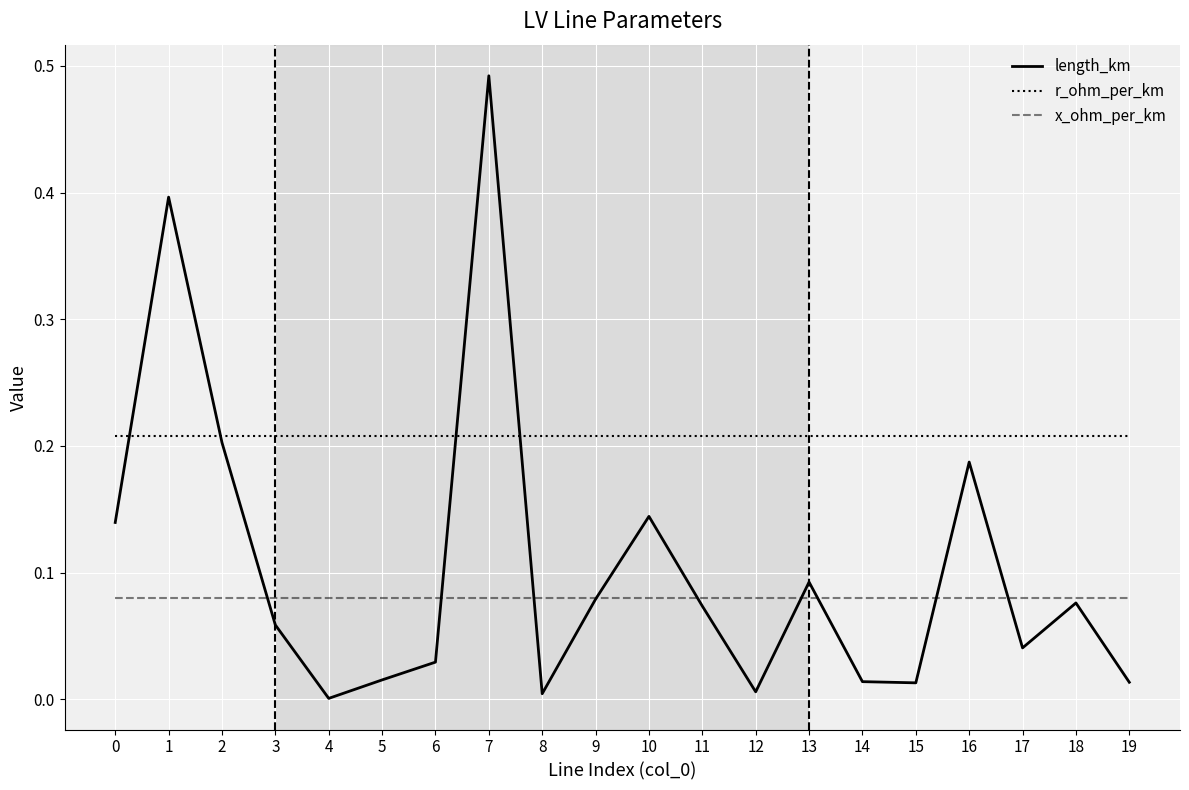

Rank the series by their average value, from highest to lowest.

r_ohm_per_km, length_km, x_ohm_per_km